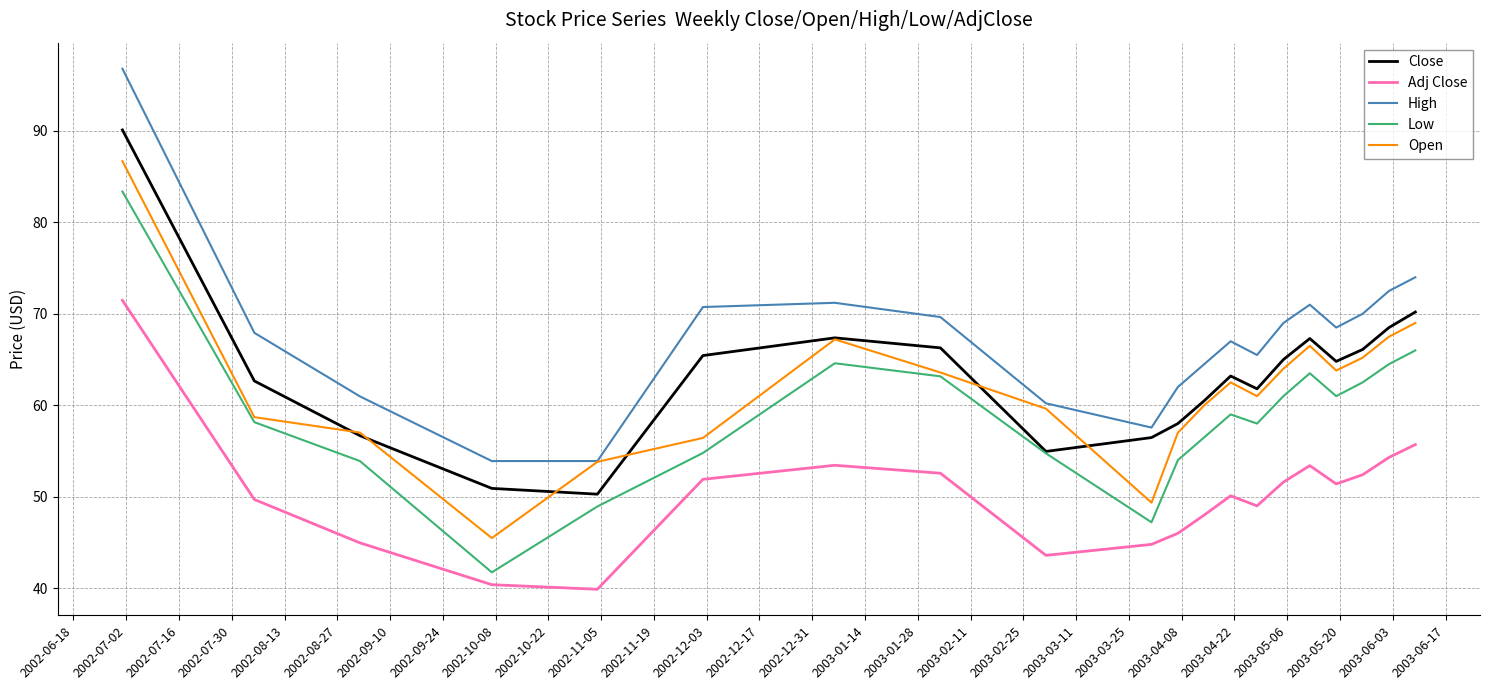

In Adj Close, how many points are lower than both neighbors (excluding endpoints)?

4